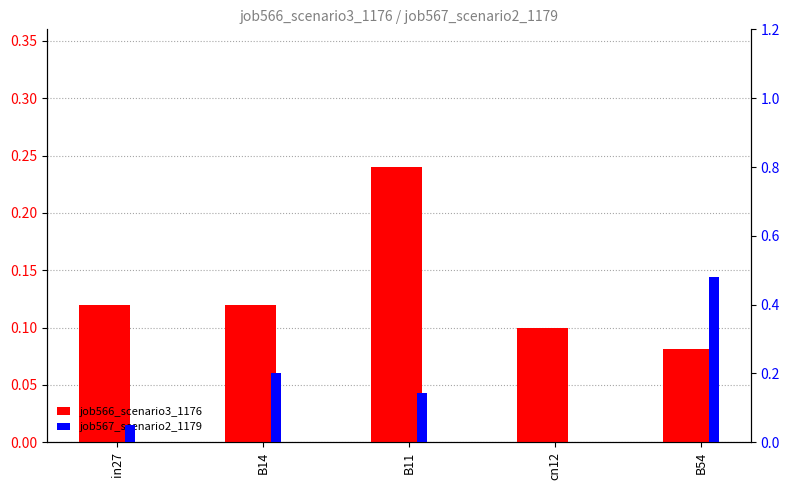

Is the value of job567_scenario2_1179 at B54 greater than the value of job566_scenario3_1176 at B11?

Yes